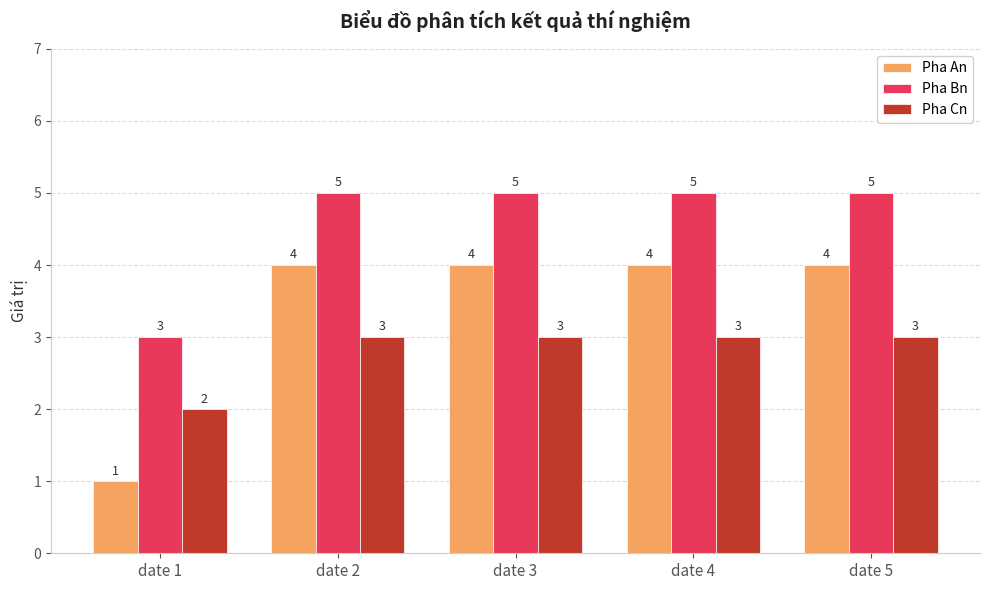

Which category has the lowest value in the Pha Bn series?

date 1